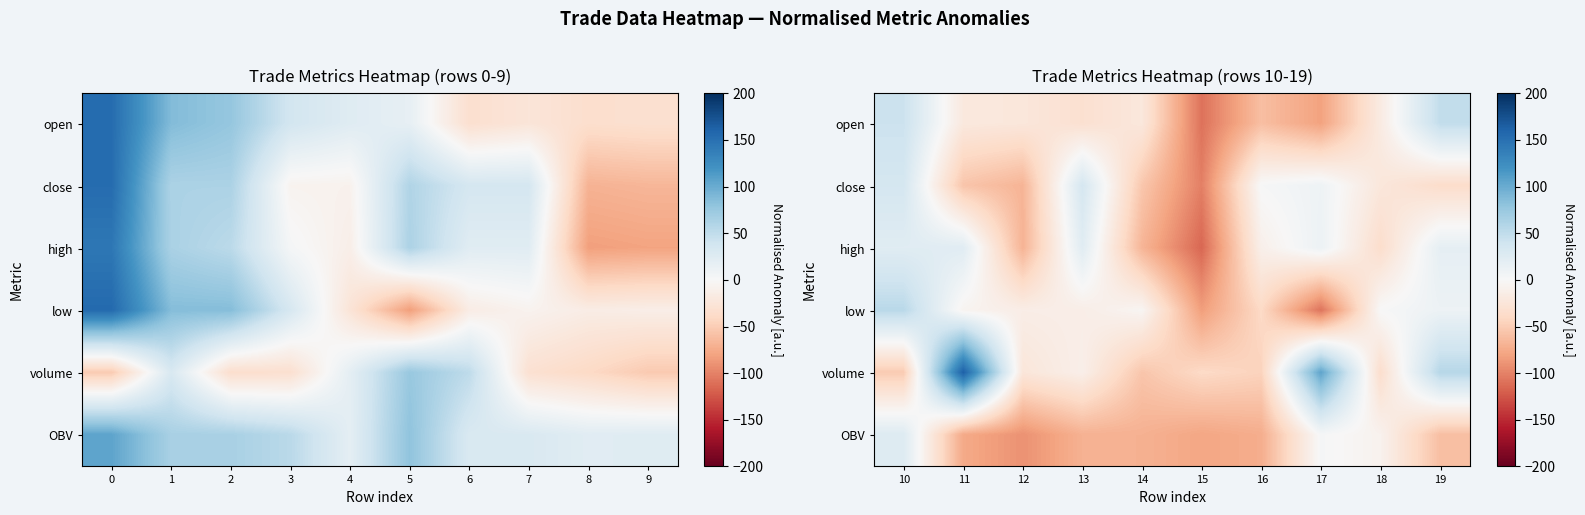

What is the sum of all high values?

-198.8